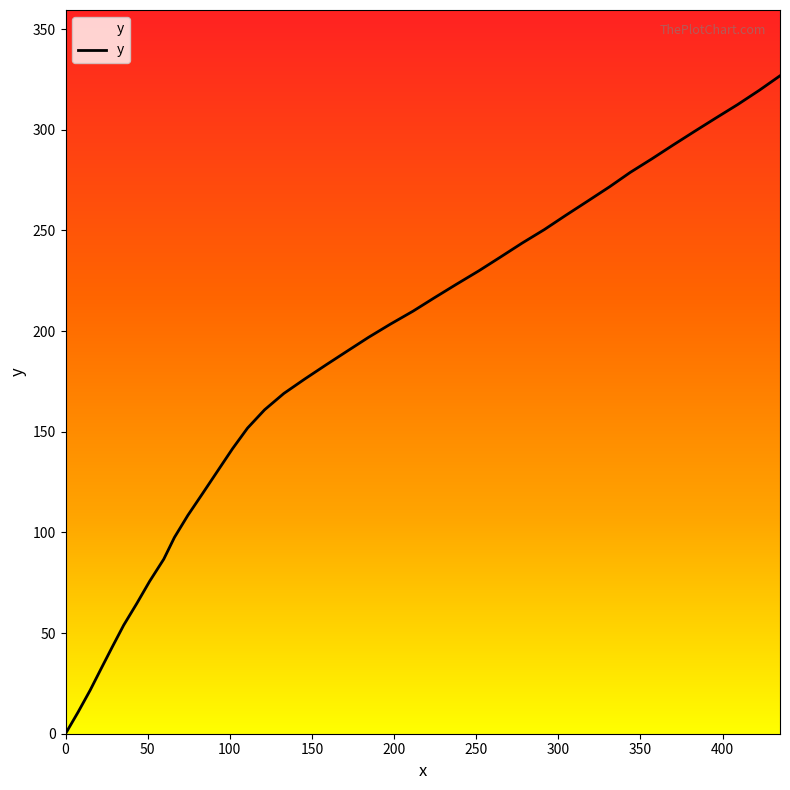

What is the difference between the maximum and minimum values?

326.8